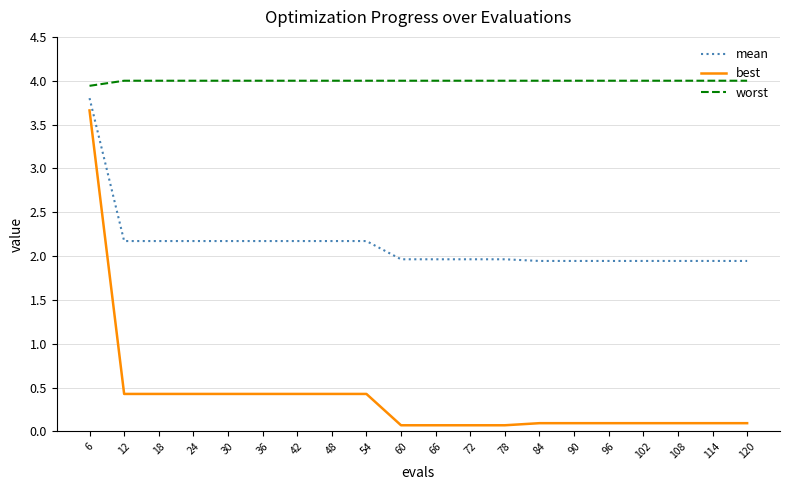

What is the spread (max minus min) of values at 90?

3.9